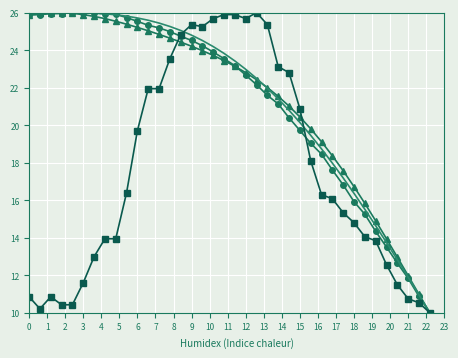

What is the minimum value shown in the chart?

10.0